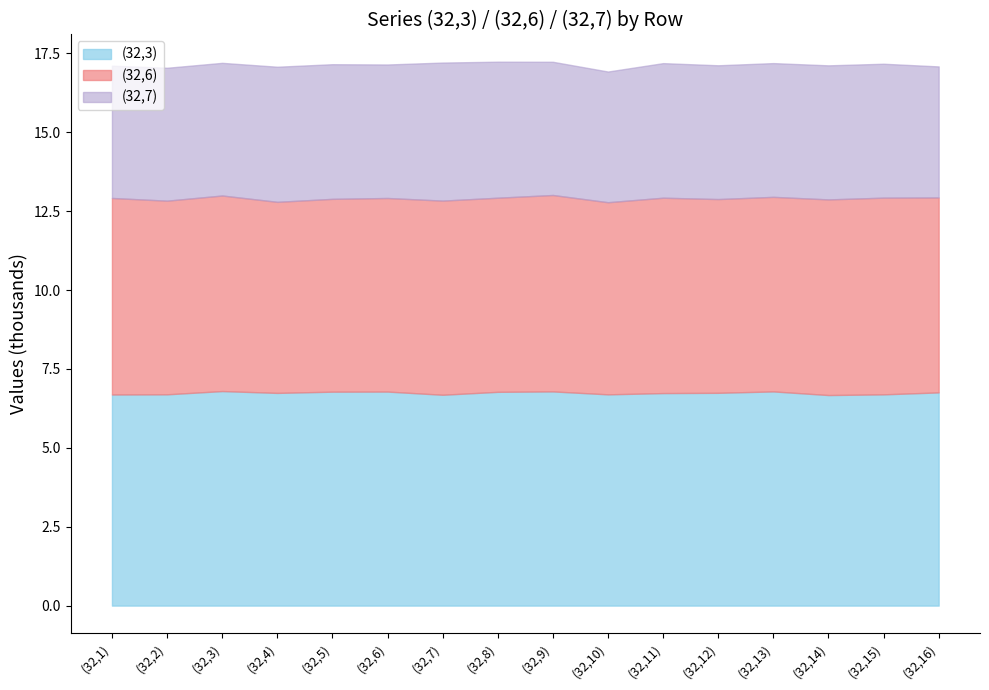

Is it true that (32,3) equals 6.8 at (32,9)?

True